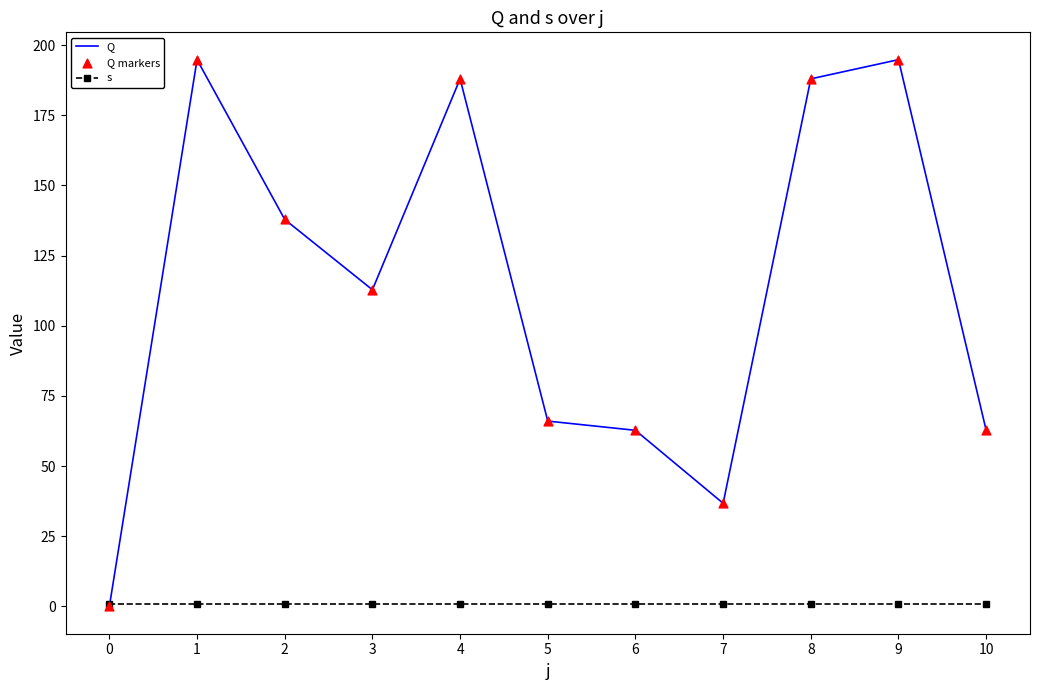

Is it true that s equals 1.0 at 7?

True